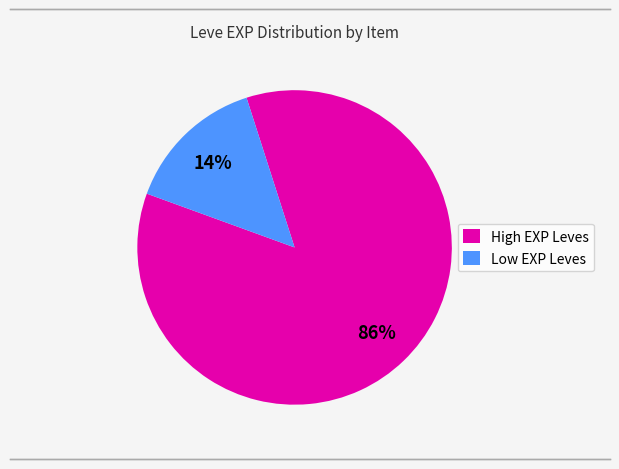

True or false: Low EXP Leves accounts for 27% of the total.

False